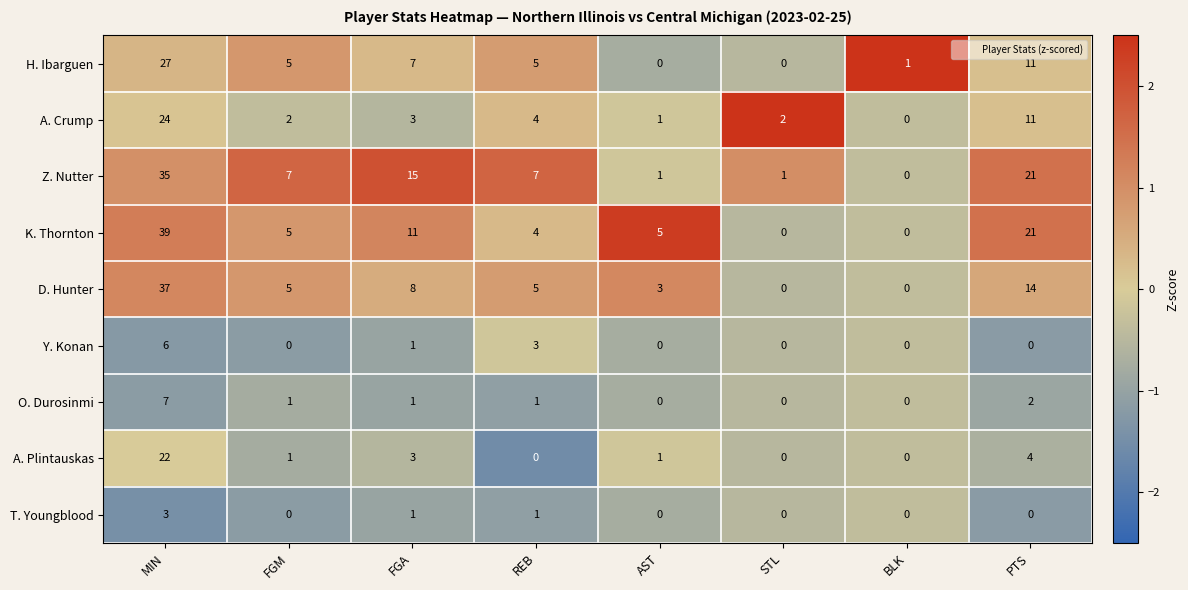

Which label corresponds to the largest value in the chart?

MIN